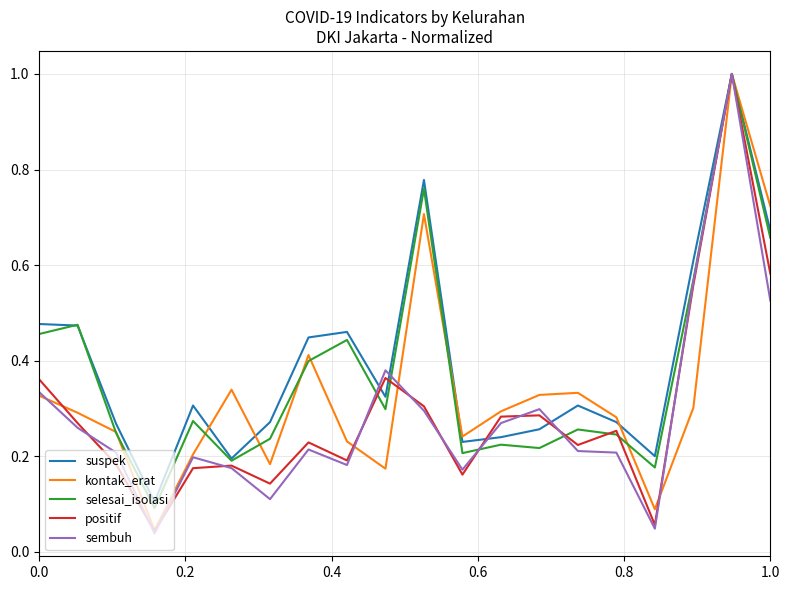

Does the chart have visible grid lines?

Yes